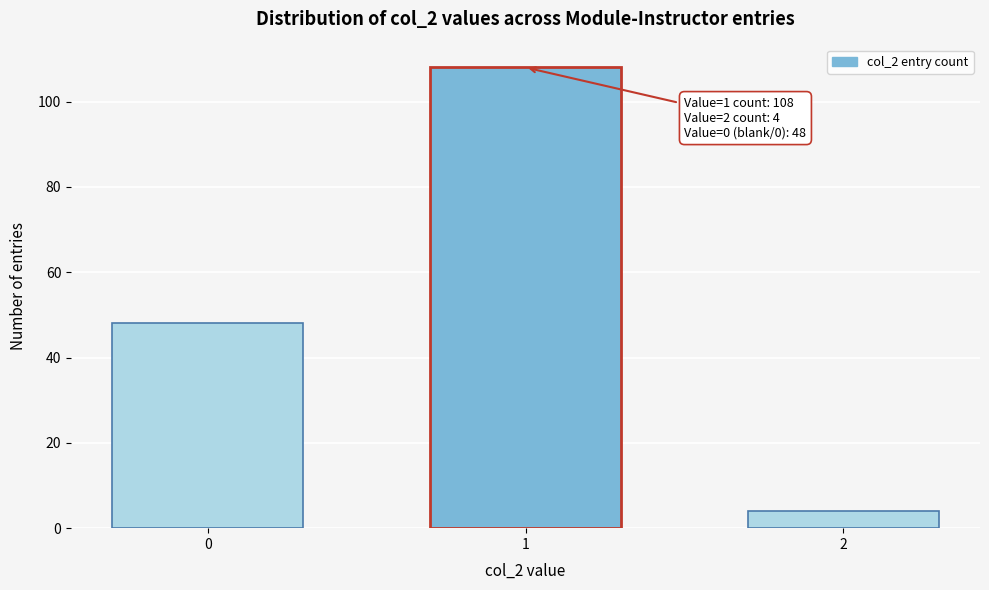

Reading right to left, transcribe all the data shown in this chart.

4	108	48